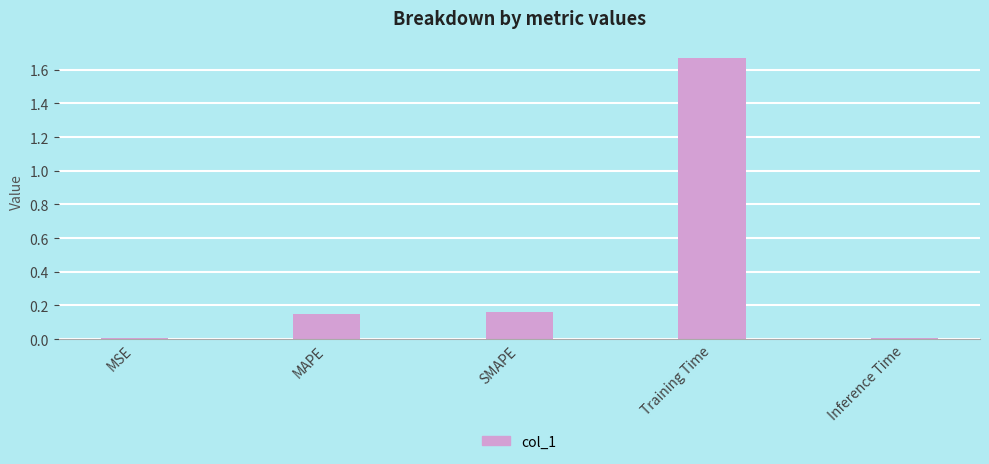

Which label corresponds to the largest value in the chart?

Training Time